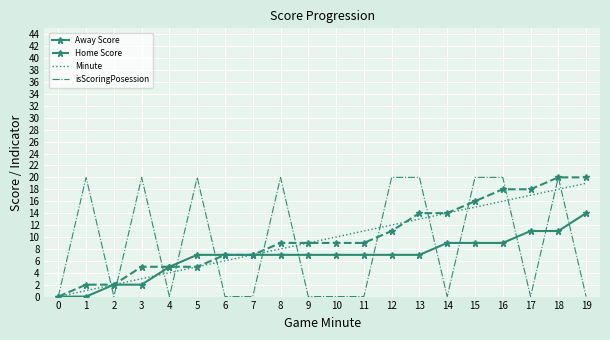

Rank the categories by Minute value from highest to lowest.

19, 18, 17, 16, 15, 14, 13, 12, 11, 10, 9, 8, 7, 6, 5, 4, 3, 2, 1, 0